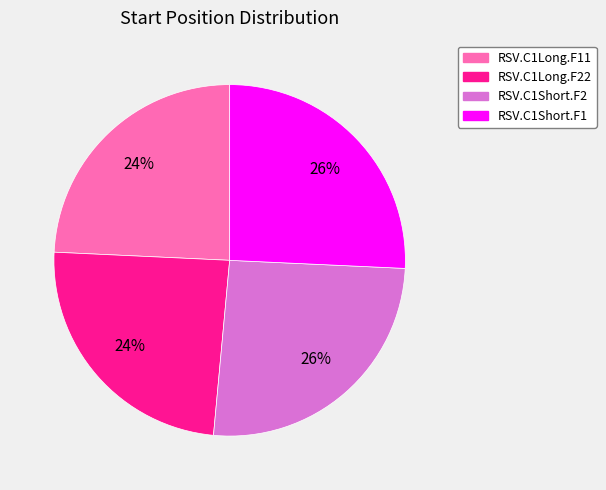

Is there a majority slice in this chart?

No